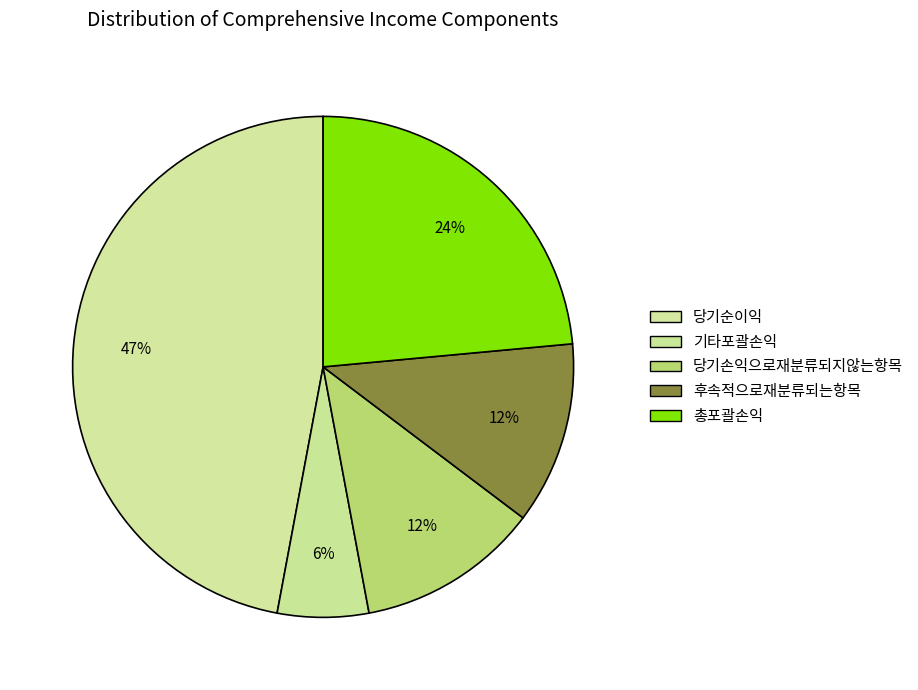

The 총포괄손익 slice represents 16% of the pie. True or false?

False